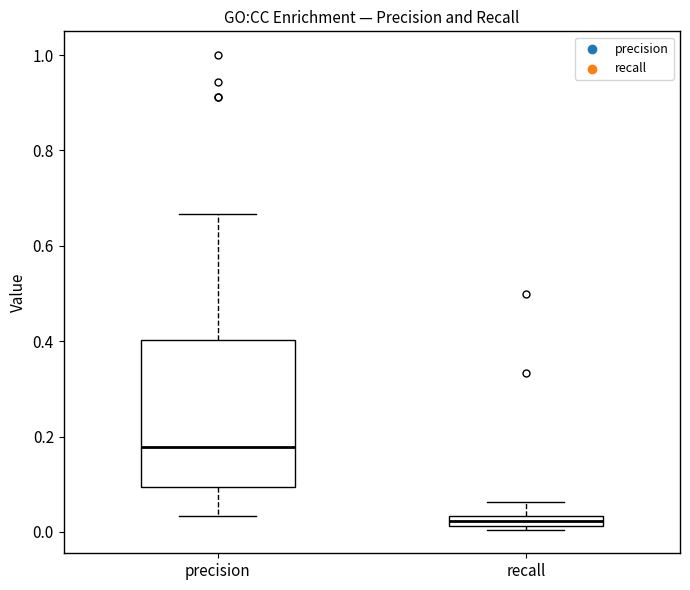

Where does the upper whisker of the box for recall end on the y-axis? The values are not printed on the chart, so give them approximately, as read against the axis.

0.06